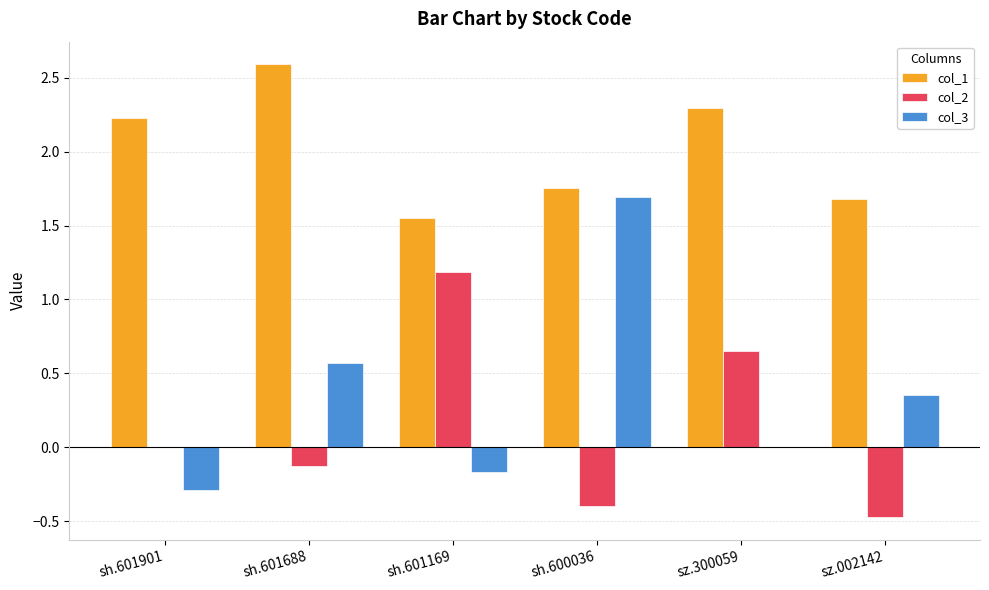

Is the value of col_3 at sh.601169 greater than the value of col_1 at sz.002142?

No